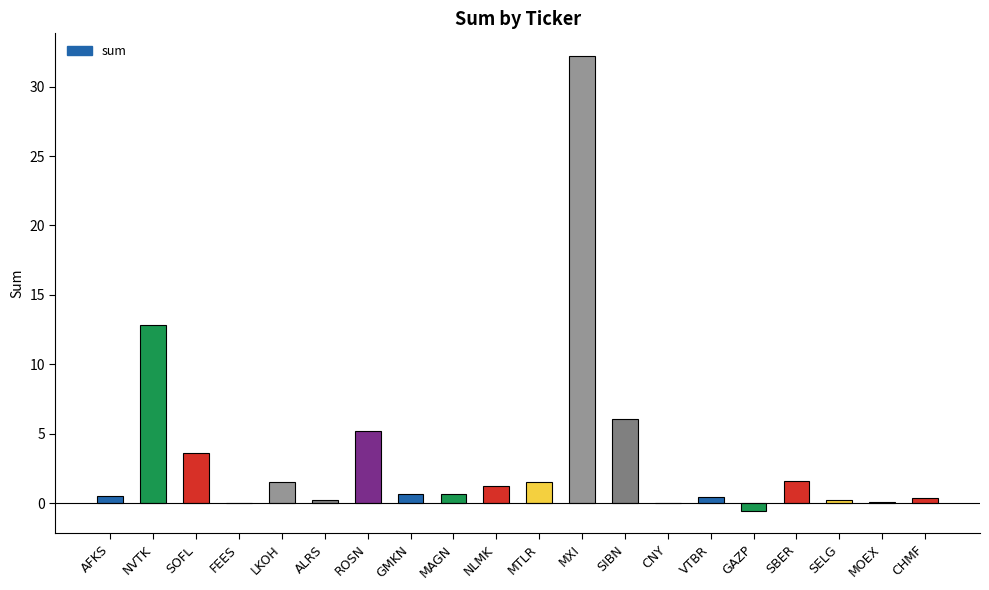

Which has a higher value, FEES or NVTK?

NVTK